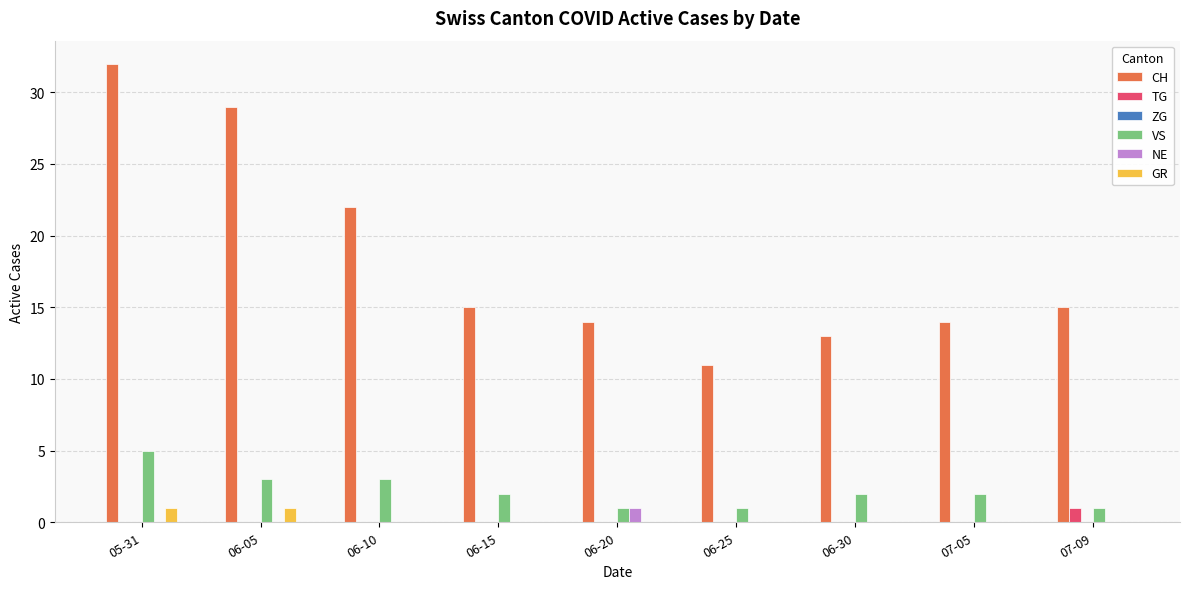

Which category has the highest value in the TG series?

07-09